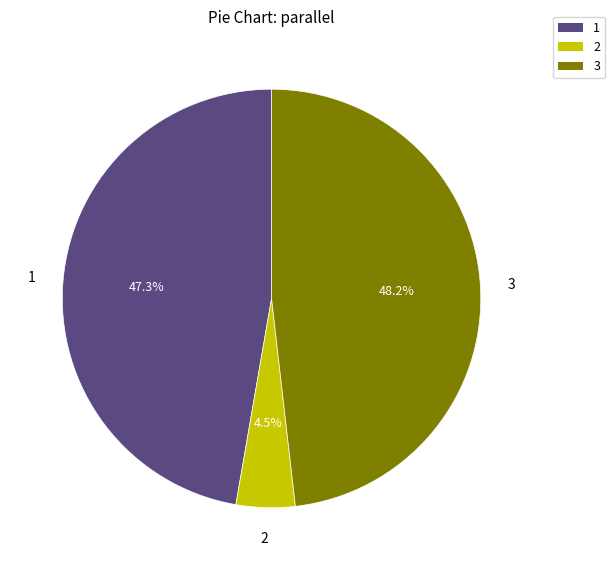

To the nearest percent, what is the difference between the 2 and 1 slice percentages?

43%